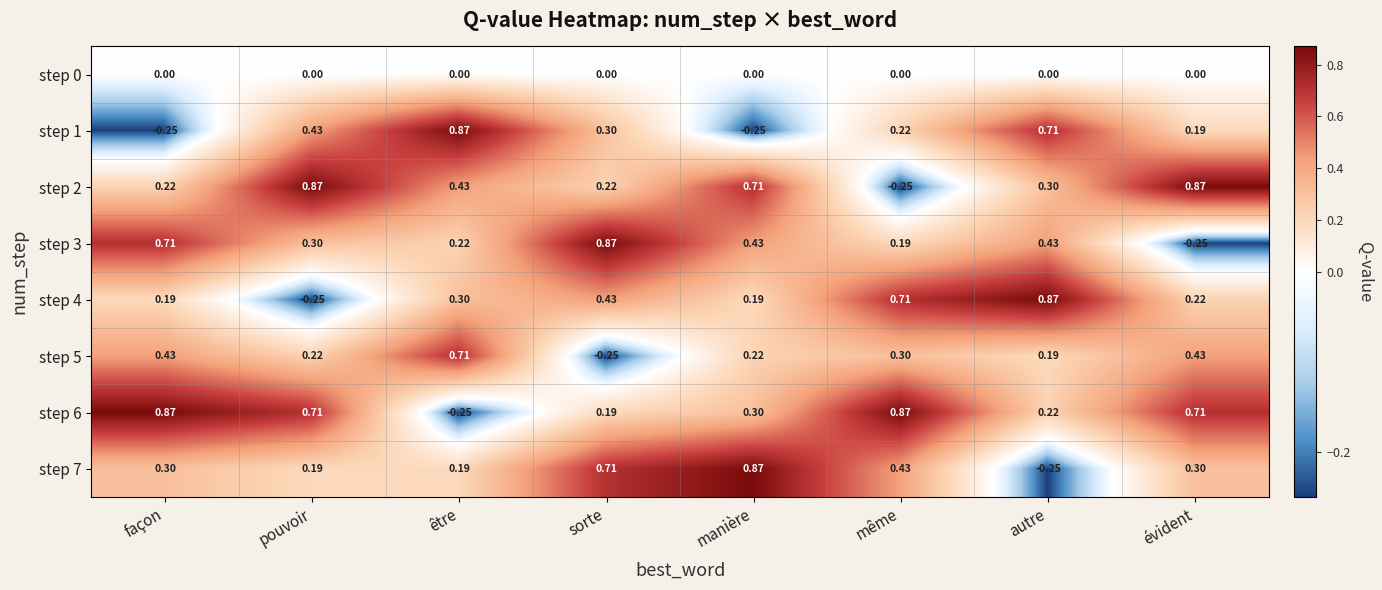

Is the value of step 0 at pouvoir greater than the value of step 6 at pouvoir?

No